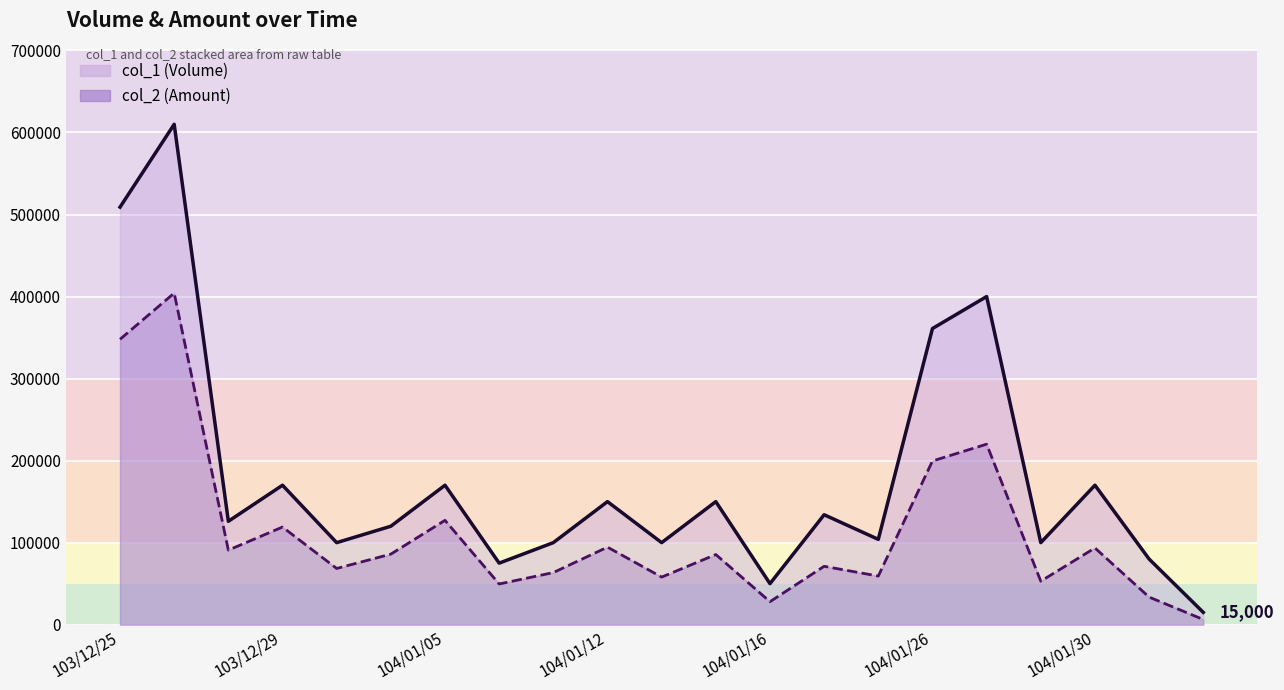

What are all the series names shown in the legend?

col_1 (Volume), col_2 (Amount)